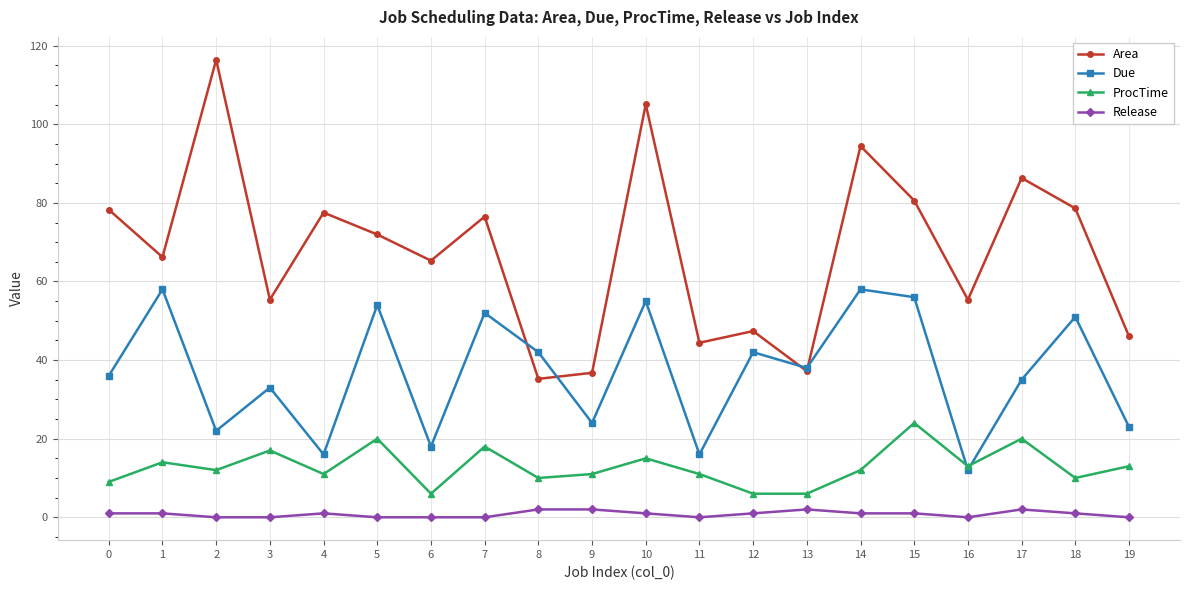

Which series has the widest spread of values?

Area